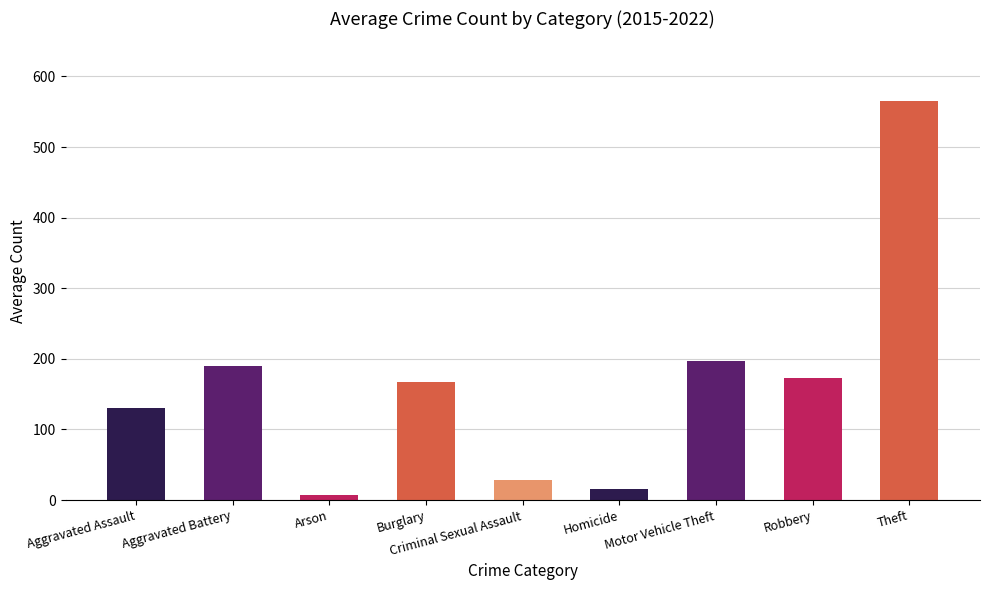

At which label does the data first exceed 167?

Aggravated Battery